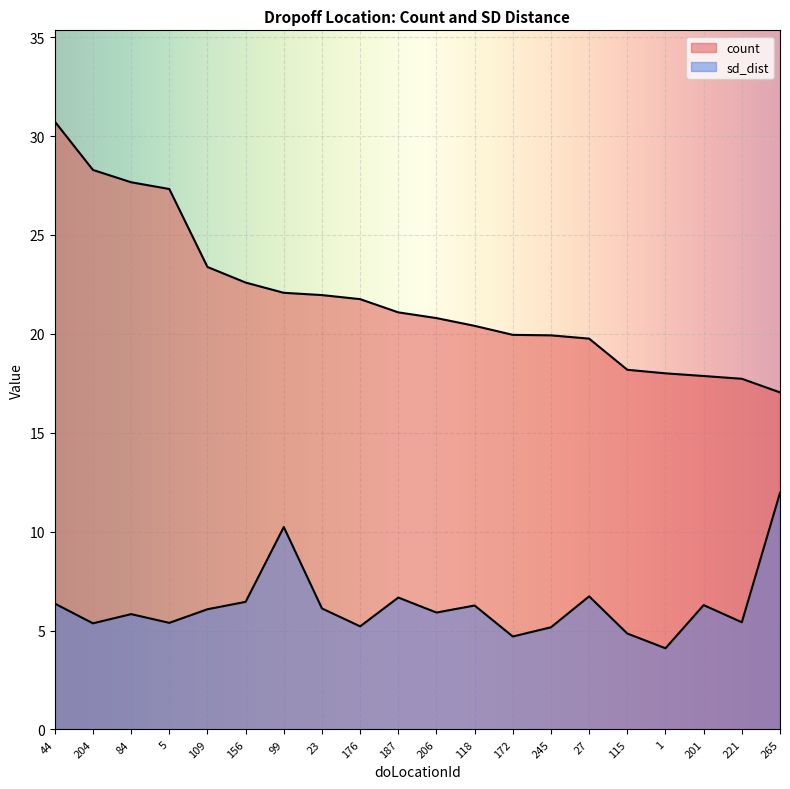

True or false: sd_dist has a value of 6.7 at 187.

True